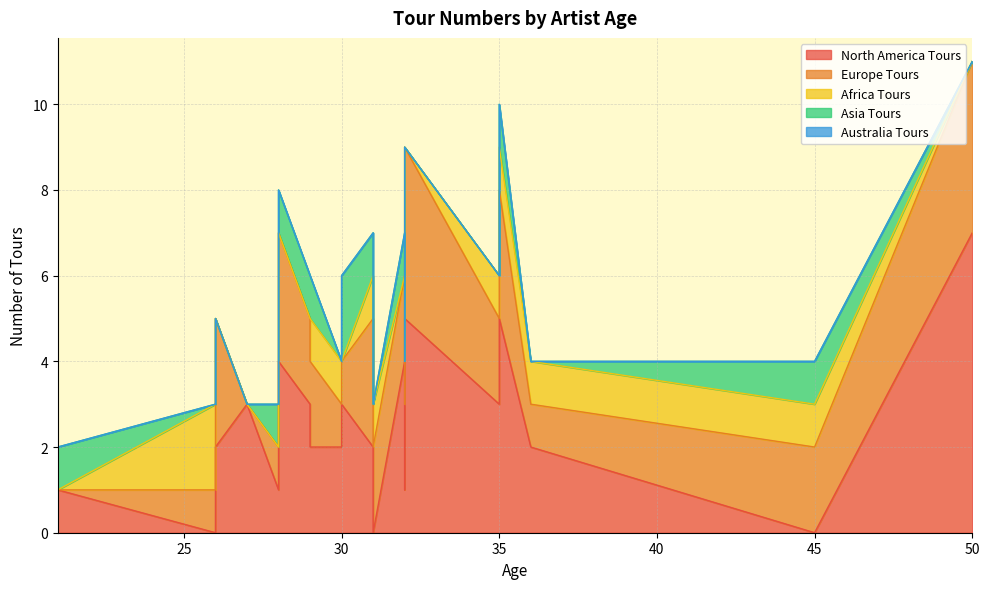

At which category does the chart reach its peak across all series?

50